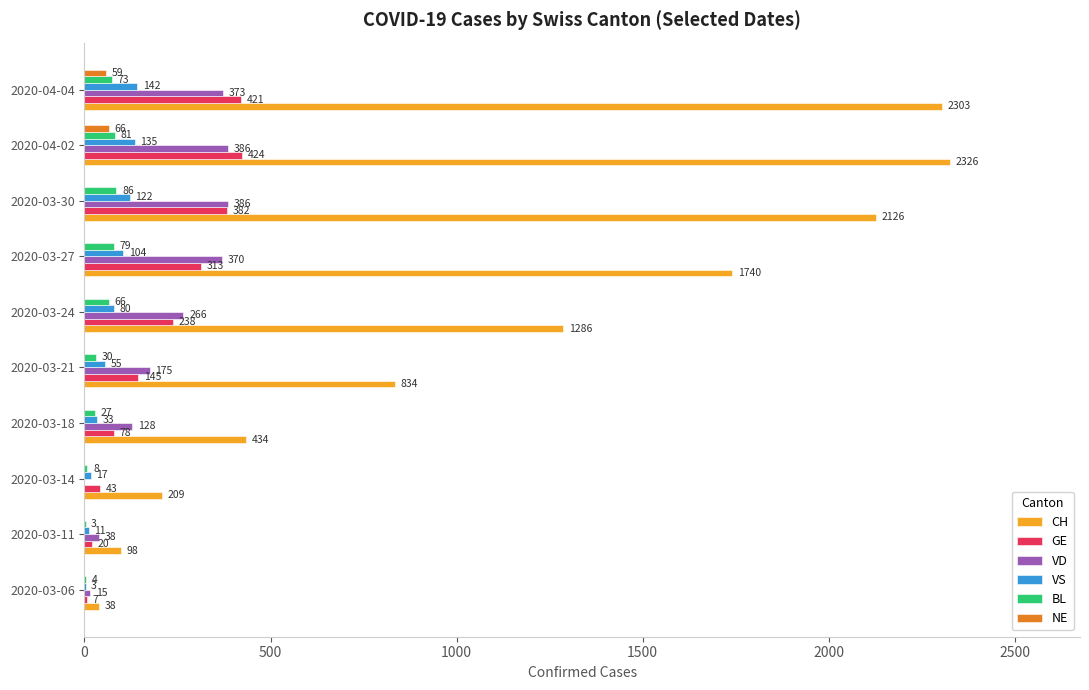

Which series changed the most between 2020-03-18 and 2020-03-24?

CH